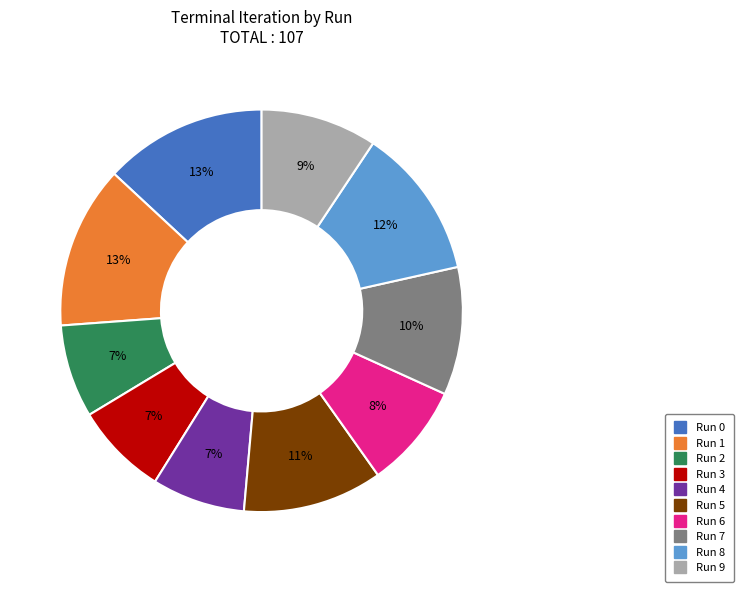

True or false: Run 2 accounts for 7% of the total.

True